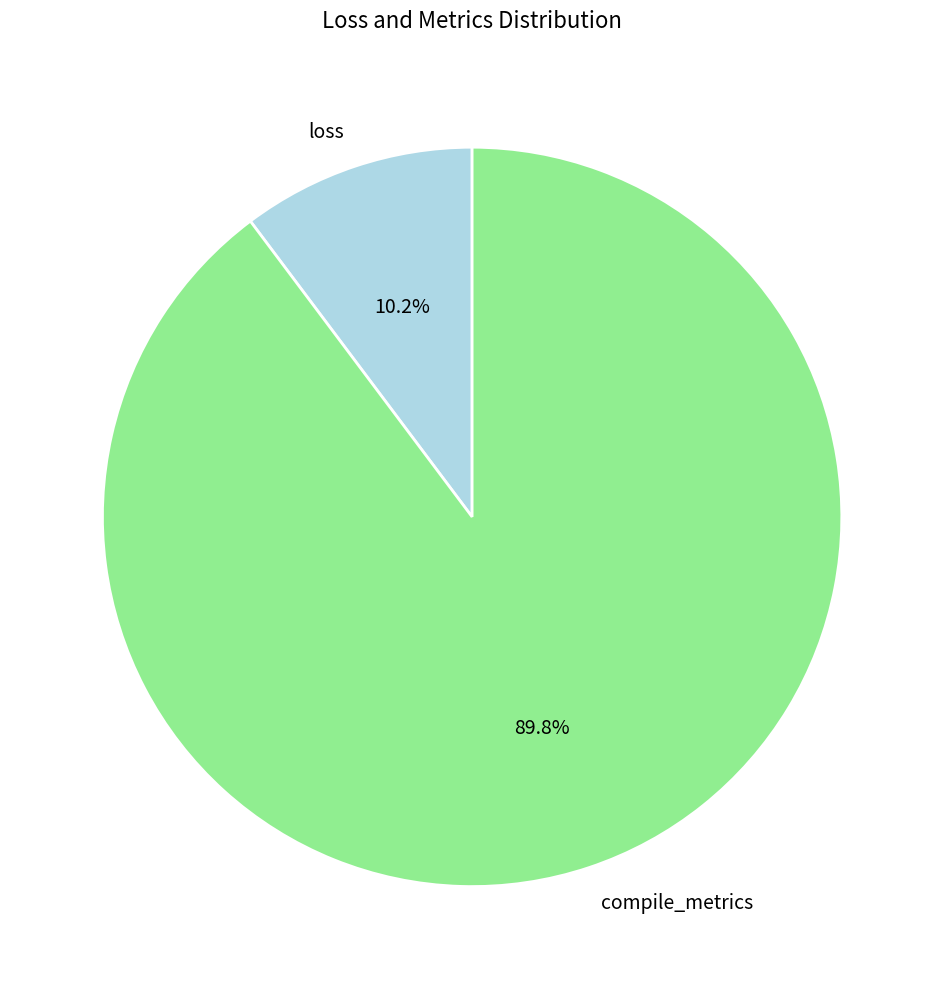

Is it true that loss is 10% of the pie?

True